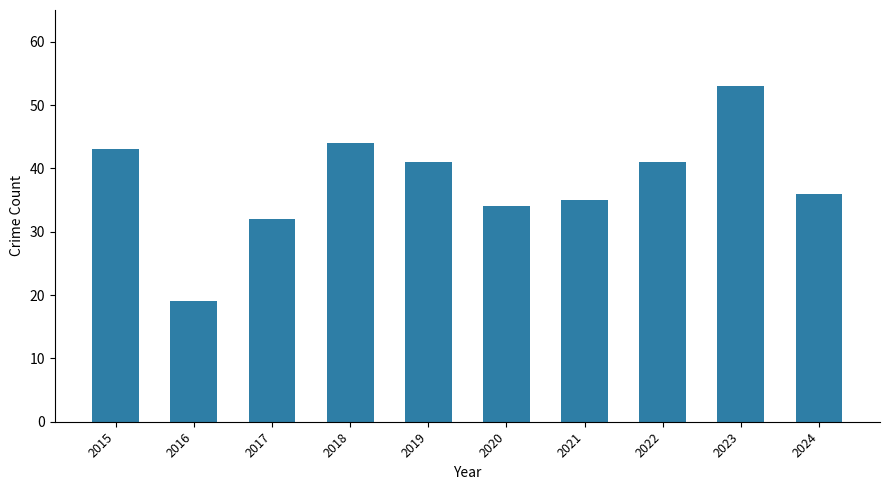

Where is the data nearest to the value 36?

2024